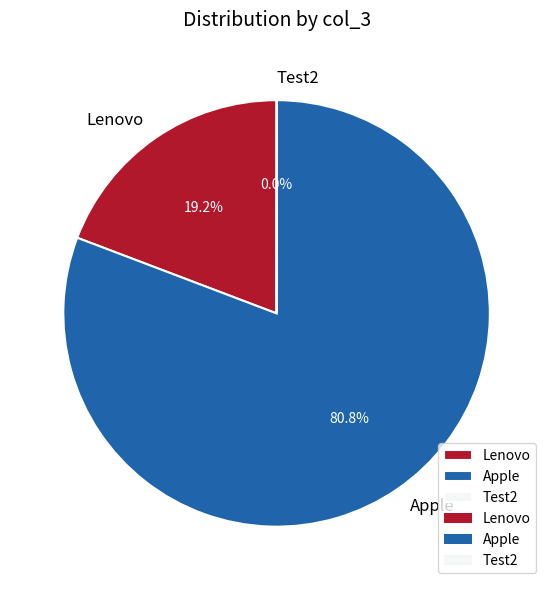

Between Lenovo and Apple, which is larger?

Apple